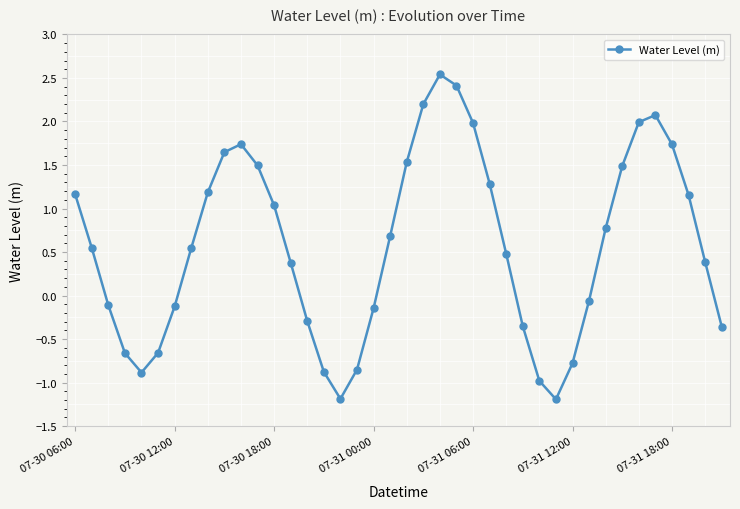

What is the maximum value shown in the chart?

2.5